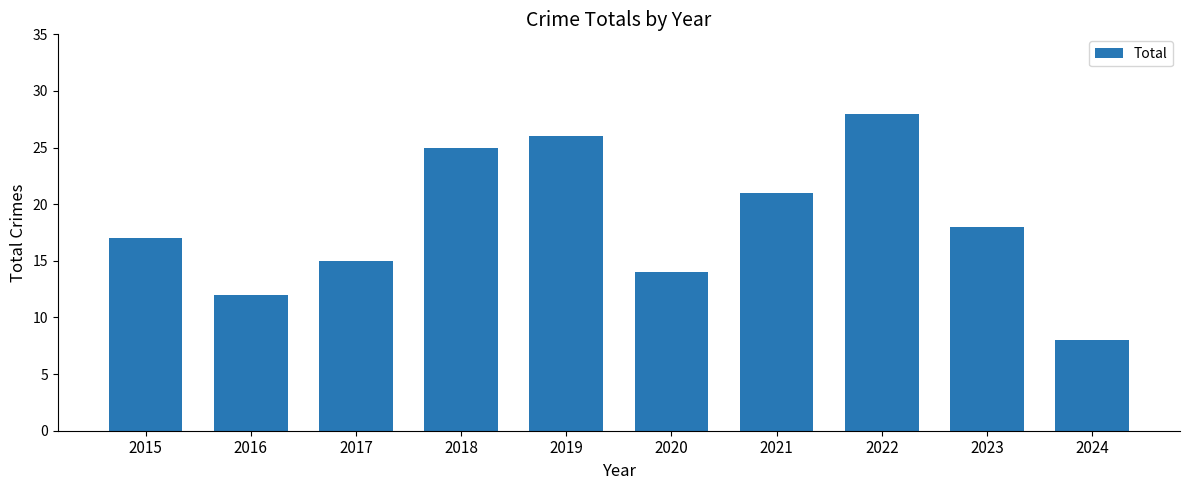

Are the bars grouped side by side (vs. stacked)?

No